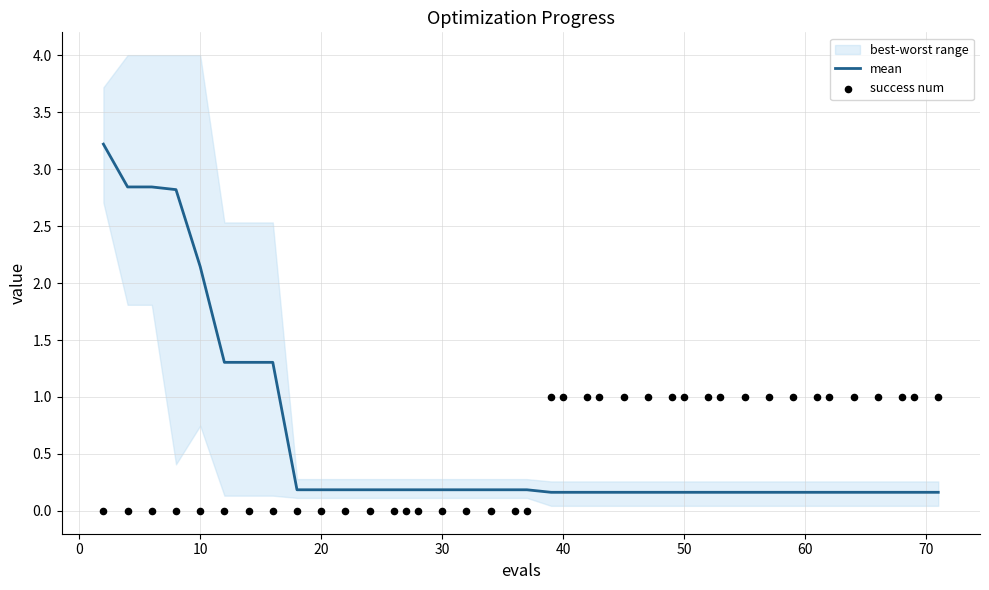

Which series contains the lowest Y value?

success num